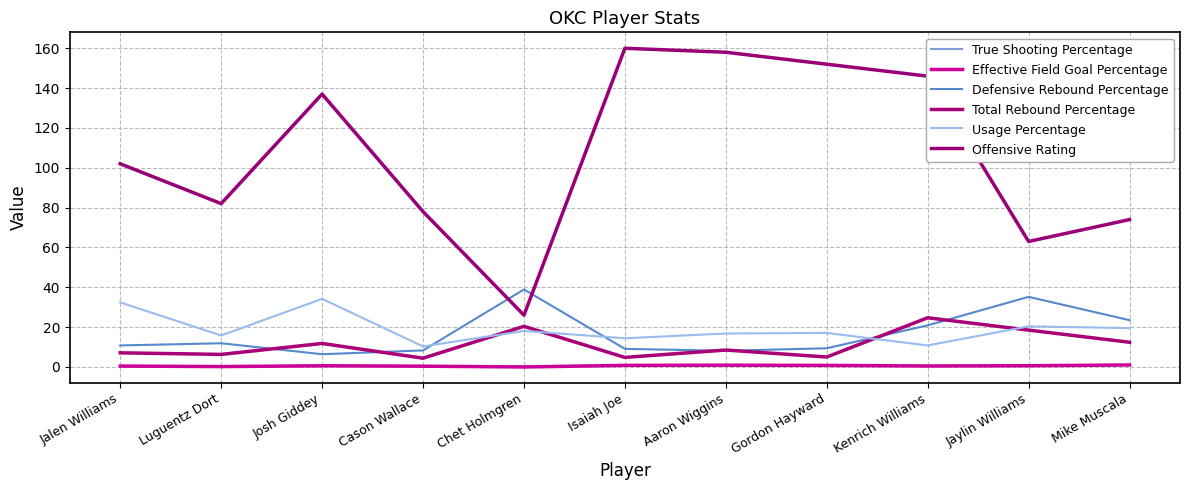

True or false: True Shooting Percentage has a value of 1.1 at Jaylin Williams.

False